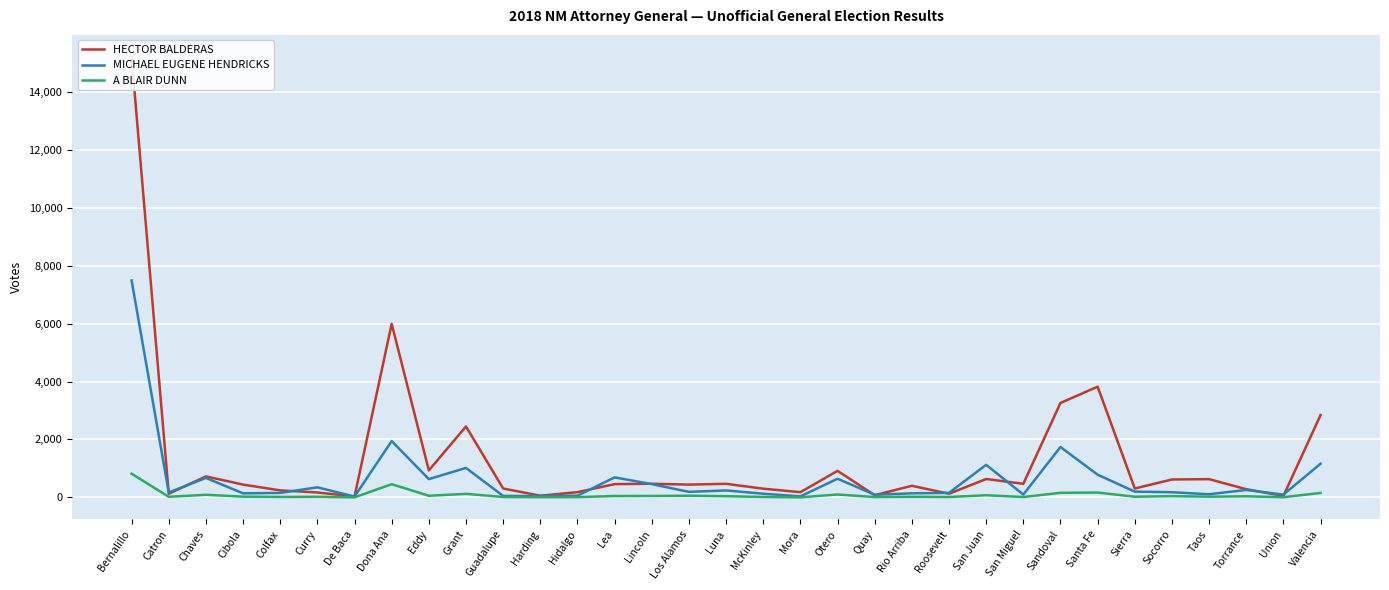

True or false: HECTOR BALDERAS has a value of 4546 at Valencia.

False